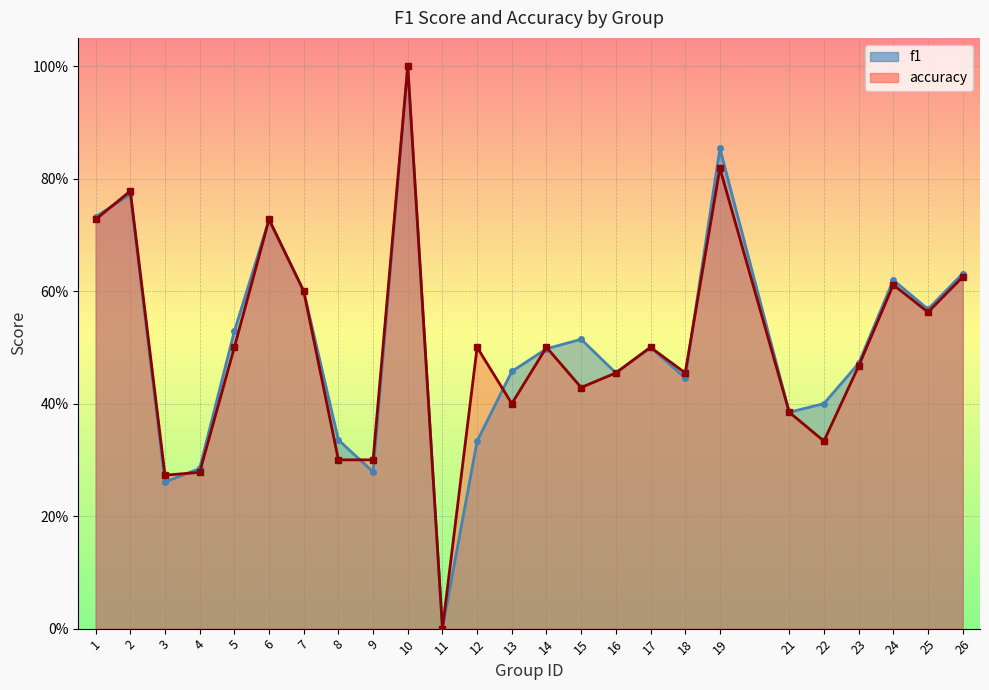

Reading left to right, list all the values displayed in this chart.

f1: 0.7	0.8	0.3	0.3	0.5	0.7	0.6	0.3	0.3	1.0	0.0	0.3	0.5	0.5	0.5	0.5	0.5	0.4	0.9	0.4	0.4	0.5	0.6	0.6	0.6
accuracy: 0.7	0.8	0.3	0.3	0.5	0.7	0.6	0.3	0.3	1.0	0.0	0.5	0.4	0.5	0.4	0.5	0.5	0.5	0.8	0.4	0.3	0.5	0.6	0.6	0.6